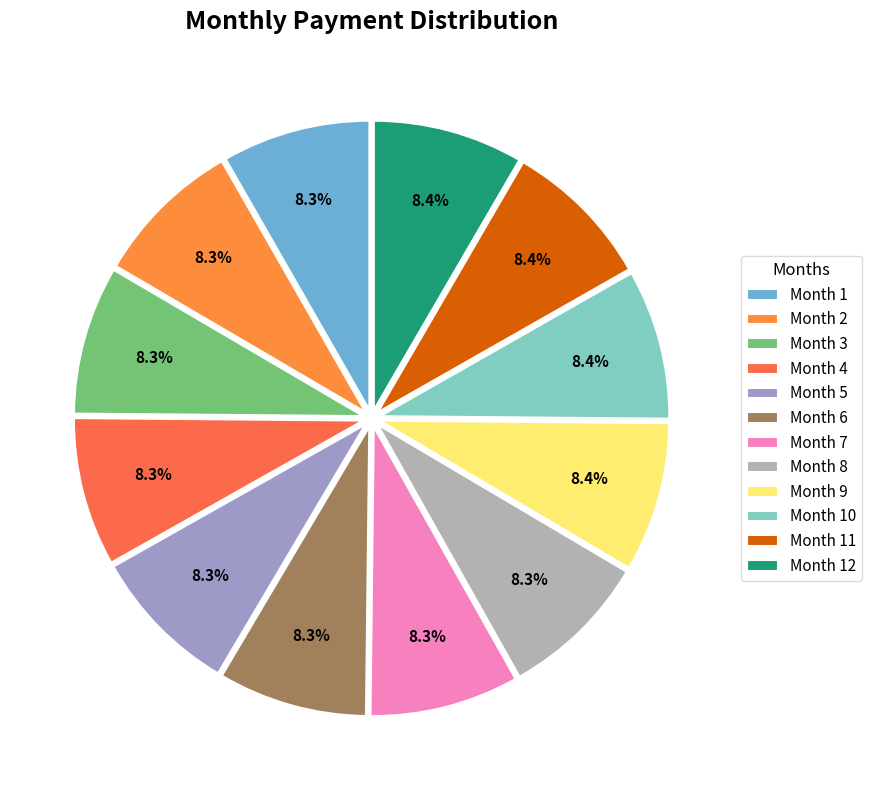

True or false: Month 6 accounts for 8% of the total.

True